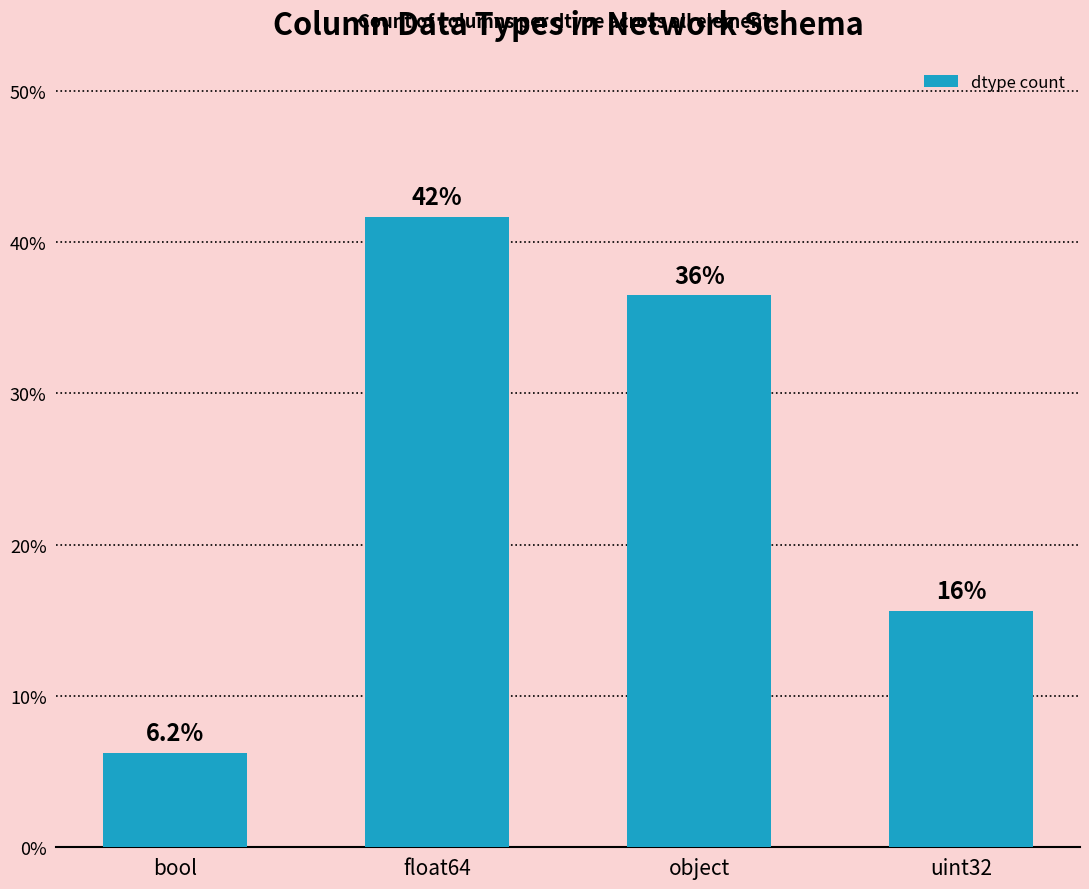

Approximately how many times larger is the value at float64 compared to uint32?

2.7